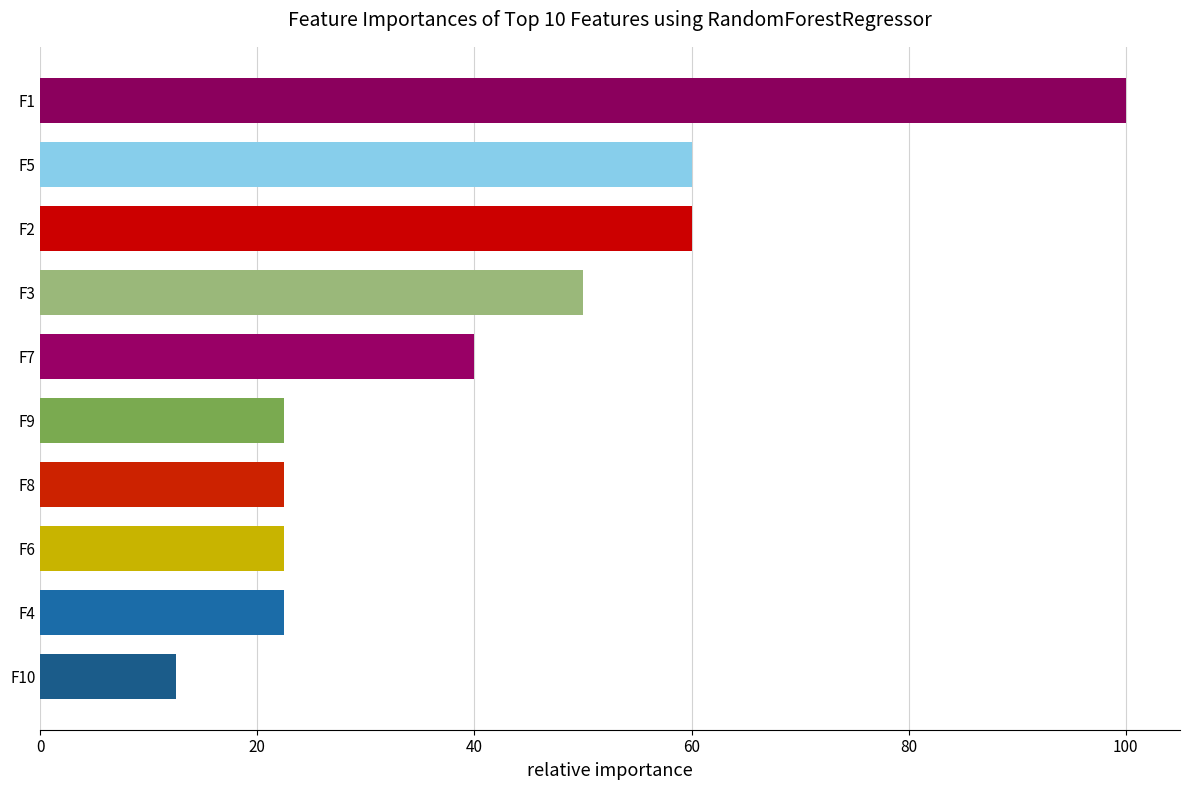

Which label corresponds to the largest value in the chart?

F1